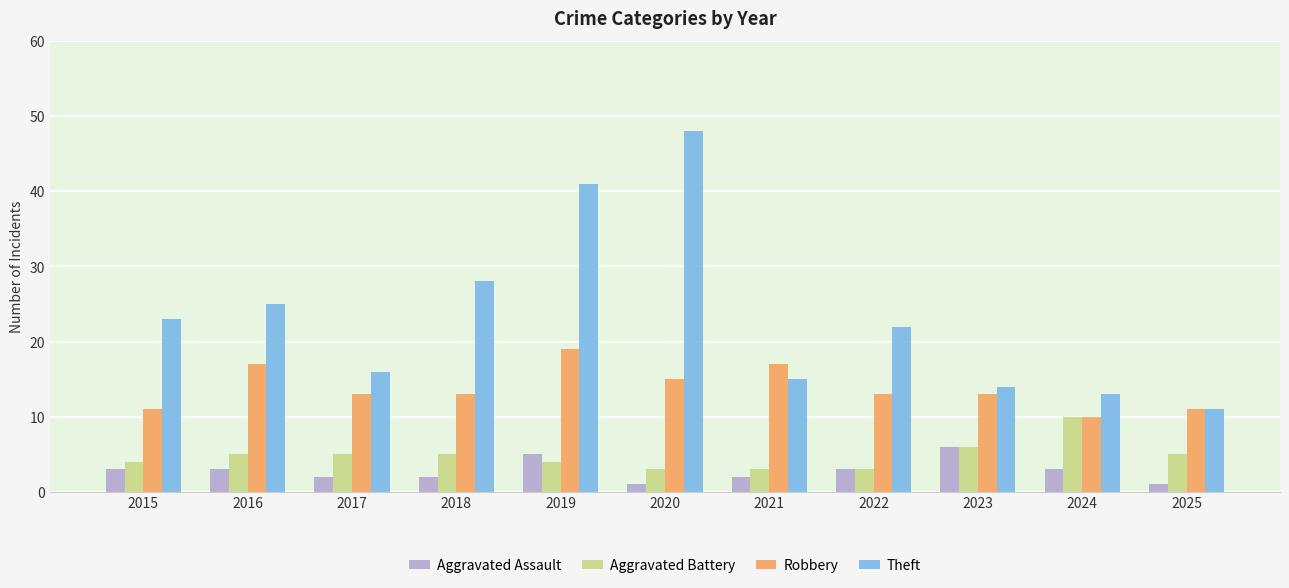

Rank the series at 2018 from lowest to highest value.

Aggravated Assault, Aggravated Battery, Robbery, Theft